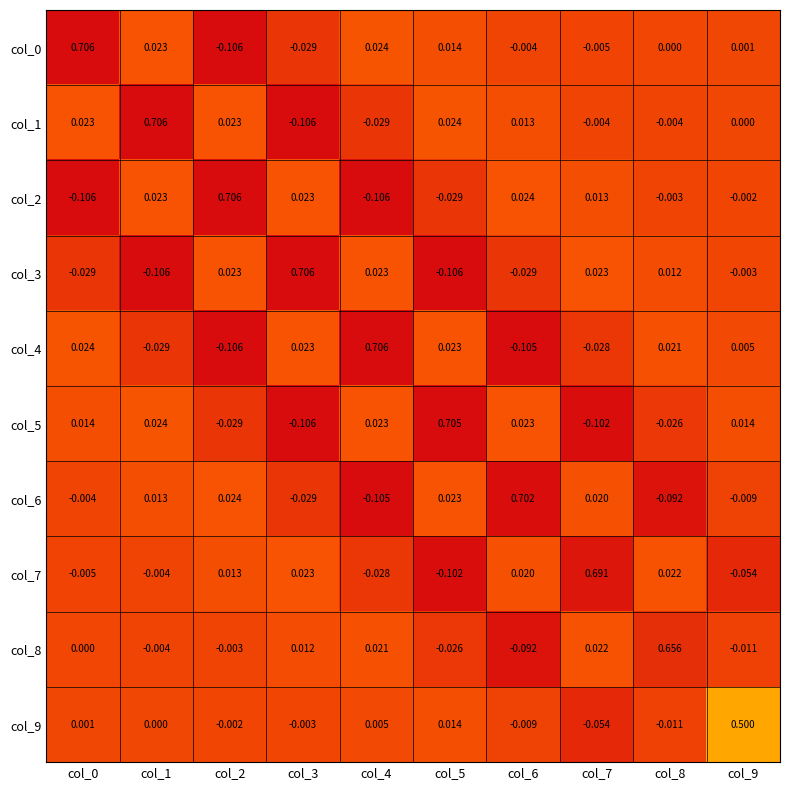

At how many categories does at least one series exceed 0?

10